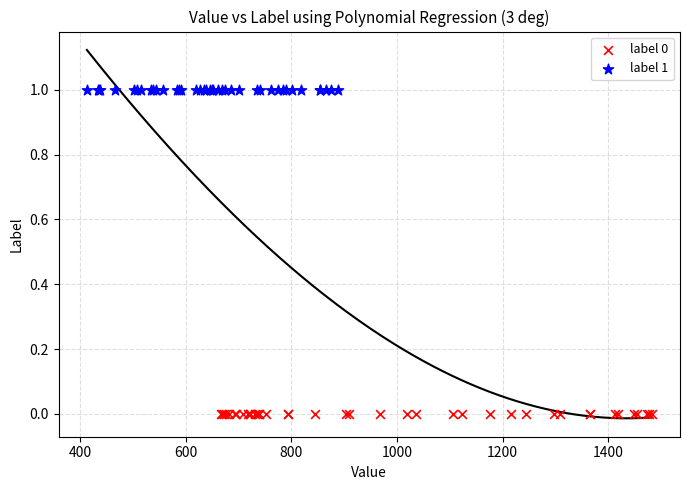

Which series contains the lowest Y value?

label 0